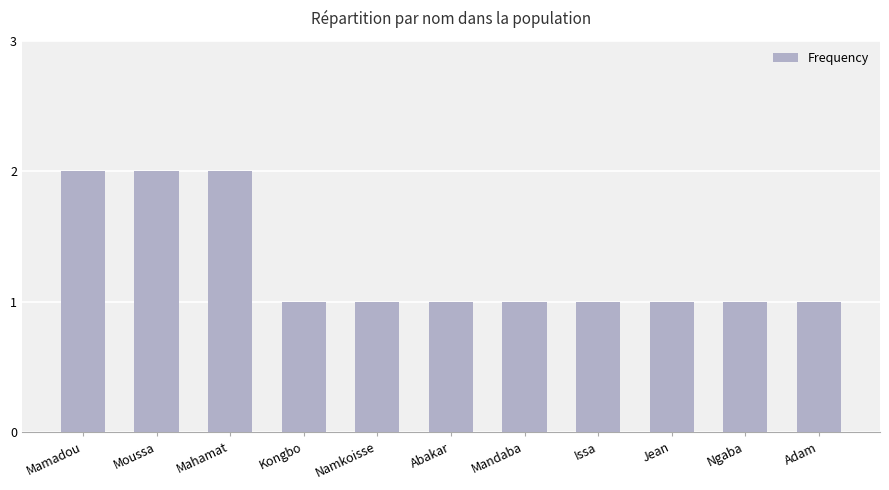

What is the value of the 3rd bar from the left?

2